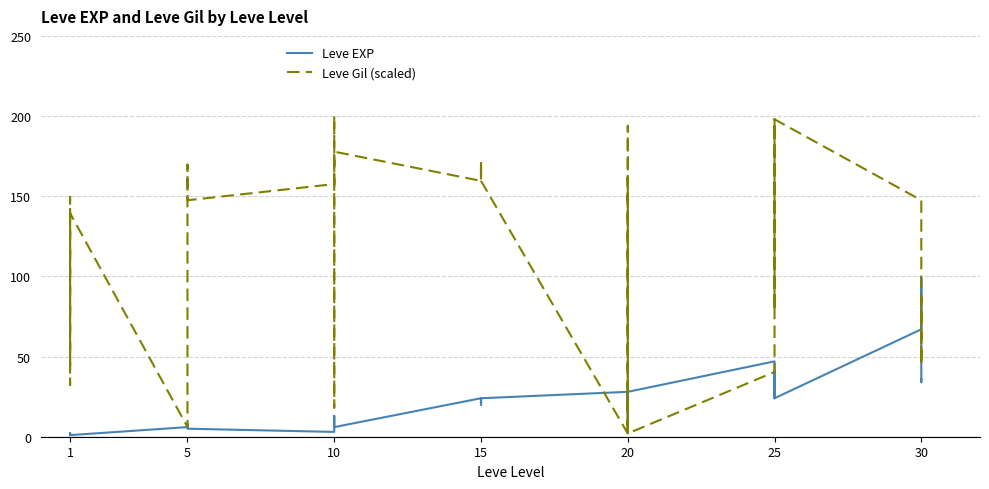

At which label does Leve EXP reach its minimum?

1